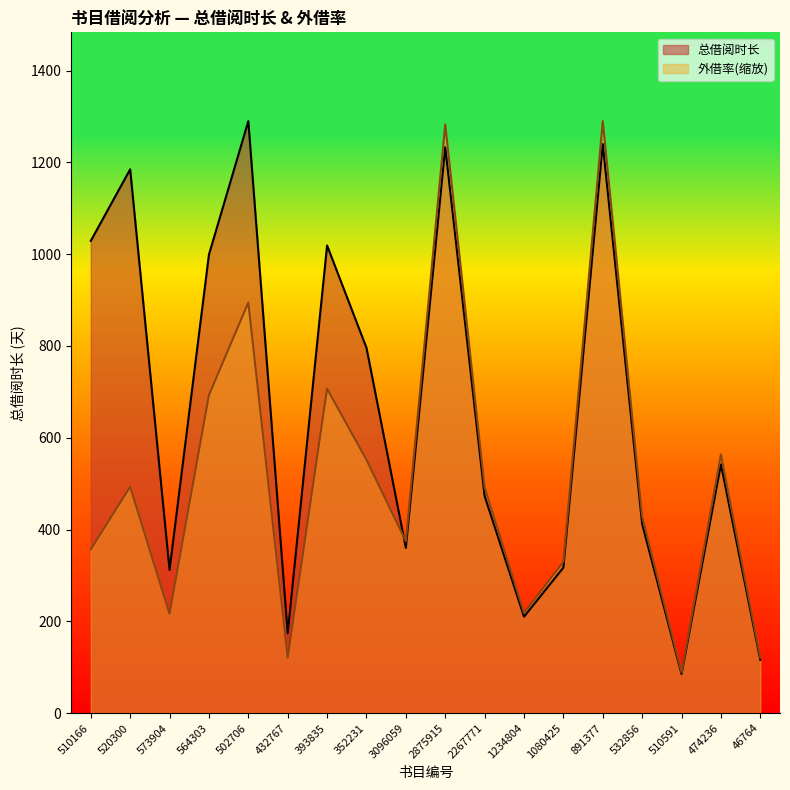

Which series ends up on top after the final intersection of 总借阅时长 and 外借率?

外借率